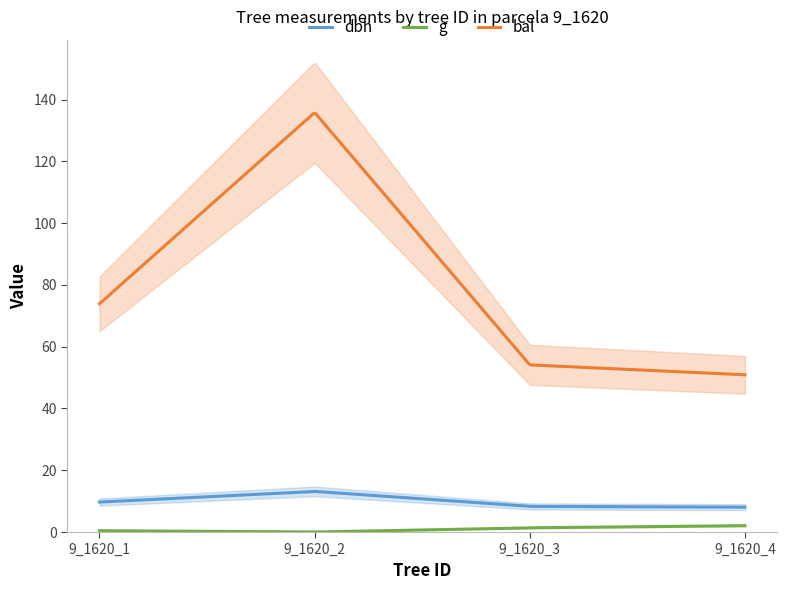

True or false: g has a value of 0.4 at 9_1620_1.

True